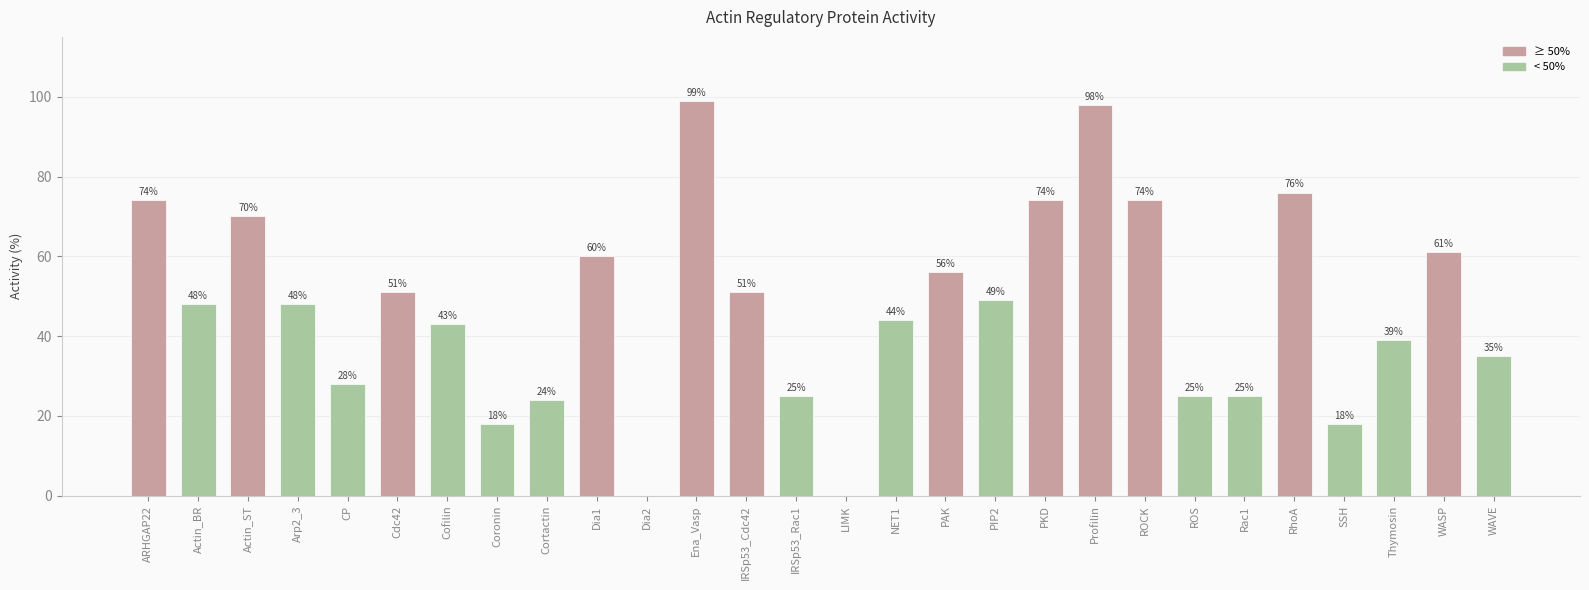

Which has a higher value, Cdc42 or Arp2_3?

Cdc42